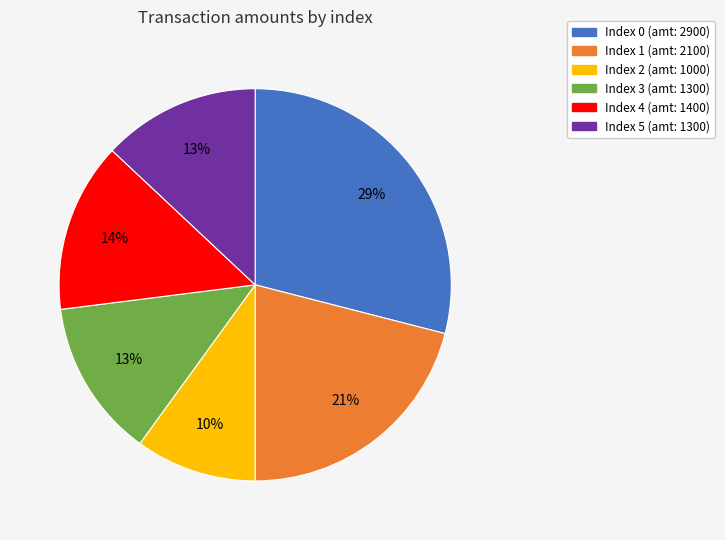

True or false: Index 2 (amt: 1000) accounts for 10% of the total.

True